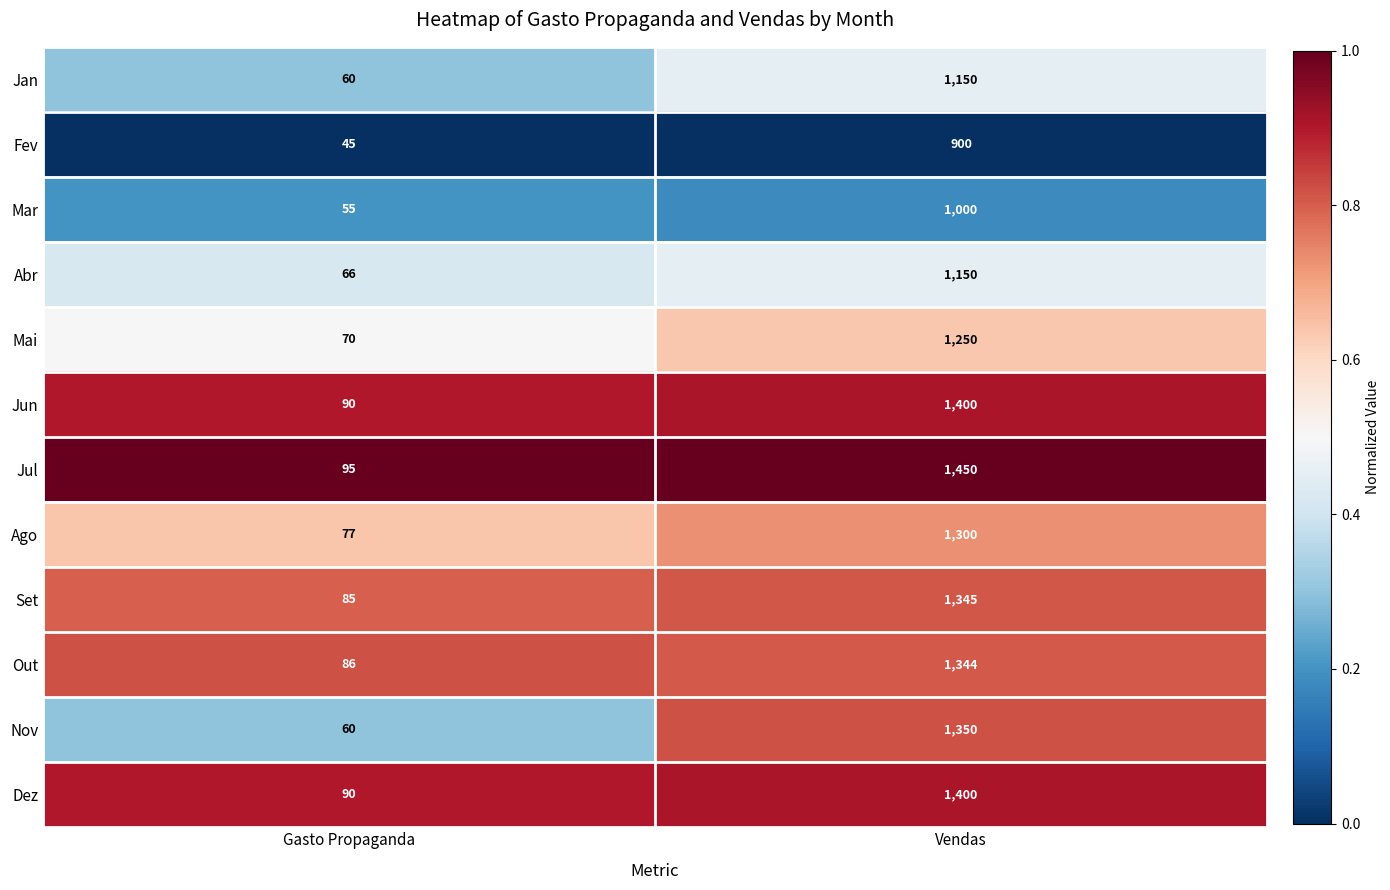

Reading left to right, transcribe all the data shown in this chart.

Jan: 60	1150
Fev: 45	900
Mar: 55	1000
Abr: 66	1150
Mai: 70	1250
Jun: 90	1400
Jul: 95	1450
Ago: 77	1300
Set: 85	1345
Out: 86	1344
Nov: 60	1350
Dez: 90	1400